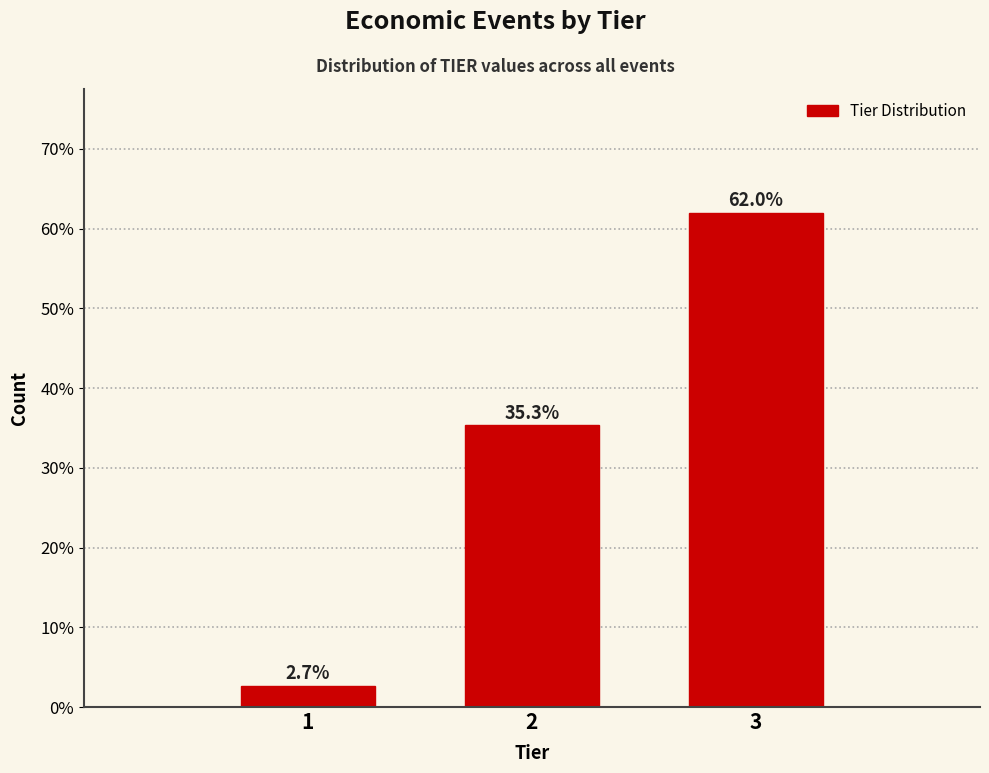

Reading right to left, what are all the values shown in this chart?

3=62.0	2=35.3	1=2.7